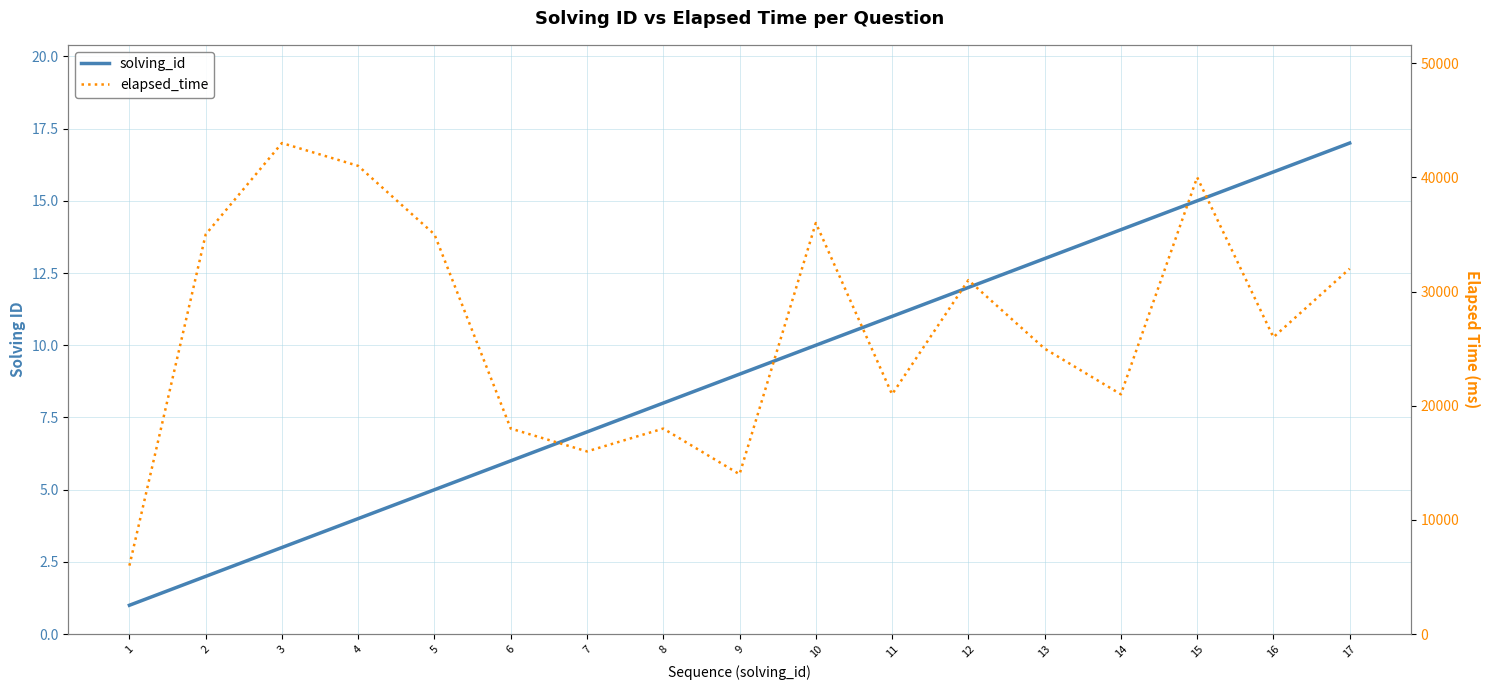

Where does the elapsed_time series first go above 26000?

2